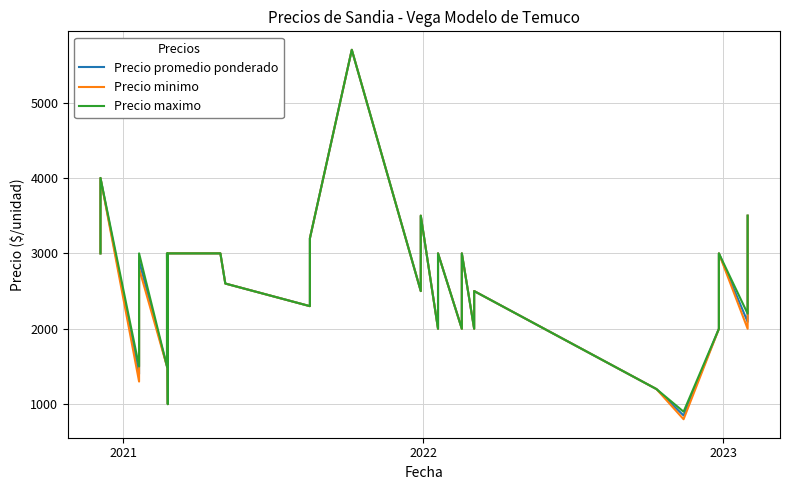

In Precio promedio ponderado, how many points are lower than both neighbors (excluding endpoints)?

10